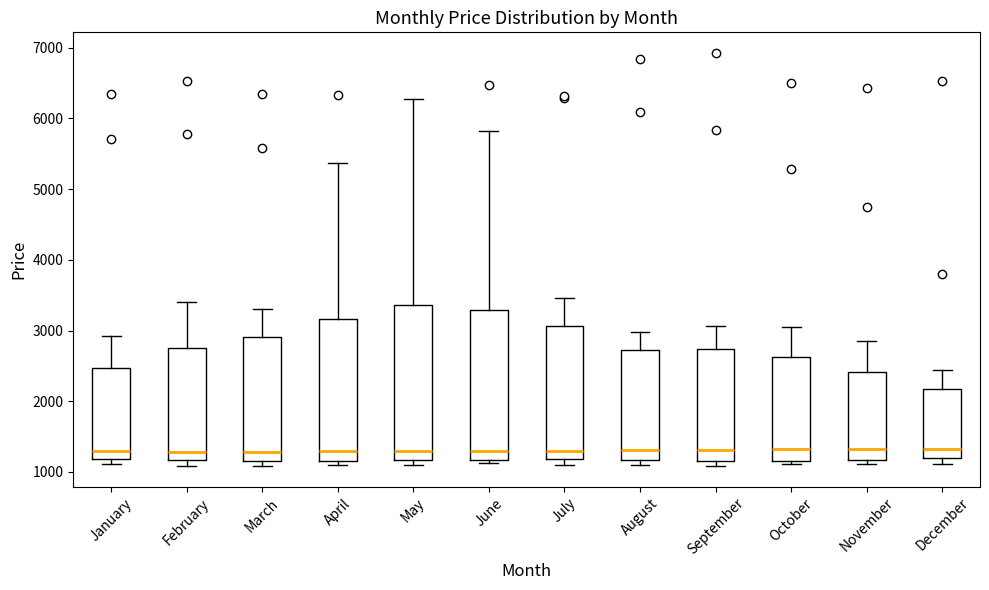

Reading left to right, transcribe this box plot: for each box, give where its median line is, the range the box spans, and where its two whiskers end, as read against the y-axis. The values are not printed on the chart, so give them approximately, as read against the axis.

January: median 1300, box 1200 to 2500, whiskers 1100 to 2900
February: median 1300, box 1200 to 2800, whiskers 1100 to 3400
March: median 1300, box 1200 to 2900, whiskers 1100 to 3300
April: median 1300, box 1200 to 3200, whiskers 1100 to 5400
May: median 1300, box 1200 to 3400, whiskers 1100 to 6300
June: median 1300, box 1200 to 3300, whiskers 1100 to 5800
July: median 1300, box 1200 to 3100, whiskers 1100 to 3500
August: median 1300, box 1200 to 2700, whiskers 1100 to 3000
September: median 1300, box 1100 to 2700, whiskers 1100 (just below the box's lower edge) to 3100
October: median 1300, box 1200 to 2600, whiskers 1100 to 3100
November: median 1300, box 1200 to 2400, whiskers 1100 to 2800
December: median 1300, box 1200 to 2200, whiskers 1100 to 2400